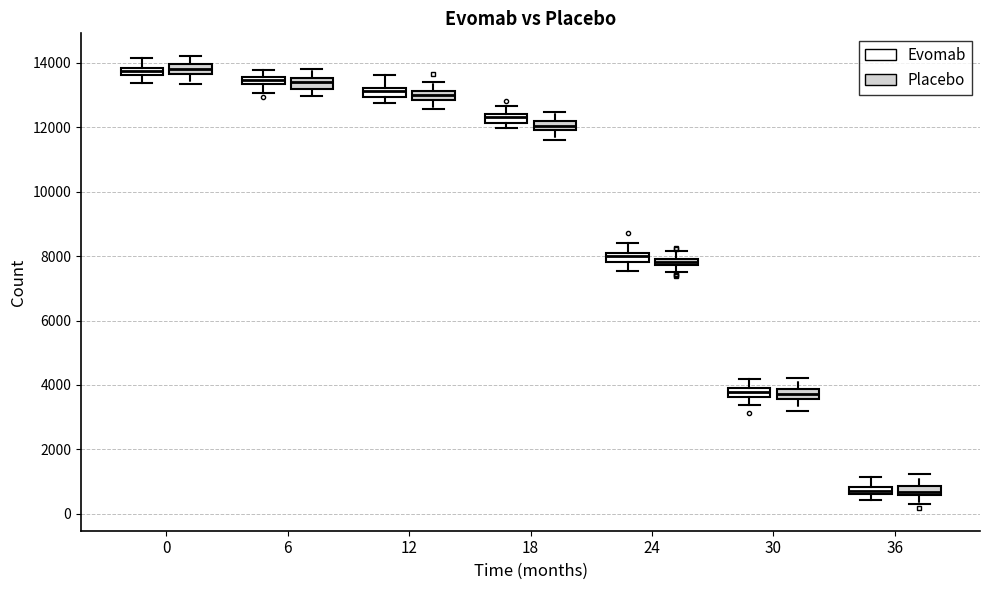

Where is the lower edge of the box for 30 (Placebo) on the y-axis? The values are not printed on the chart, so give them approximately, as read against the axis.

3600